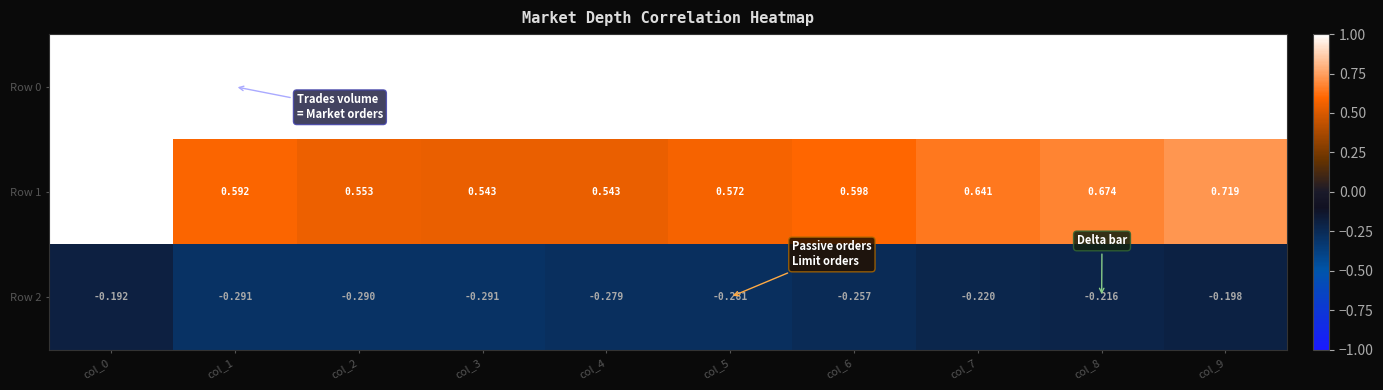

Which series has the widest spread of values?

Row 1